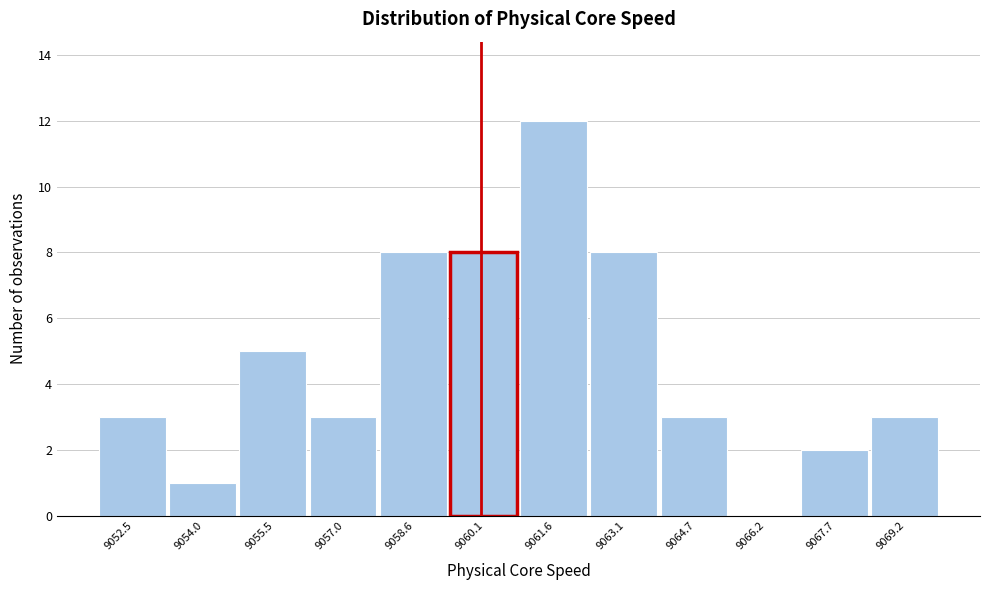

Over which range of the x-axis is the bar tallest?

9060.8 to 9062.4